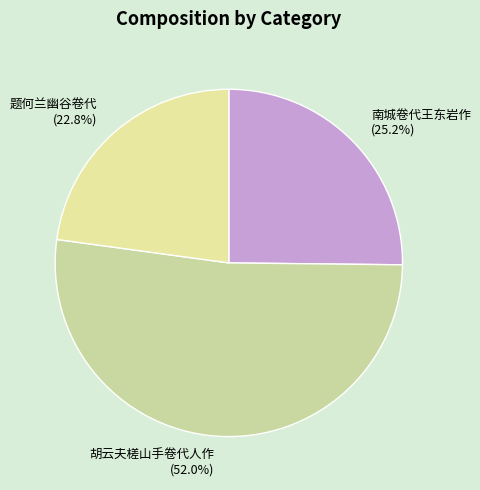

Between 题何兰幽谷卷代 and 南城卷代王东岩作, which is larger?

南城卷代王东岩作